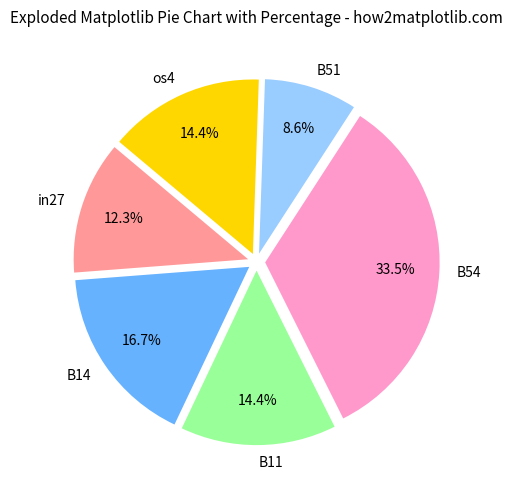

Count the number of slices in the pie.

6